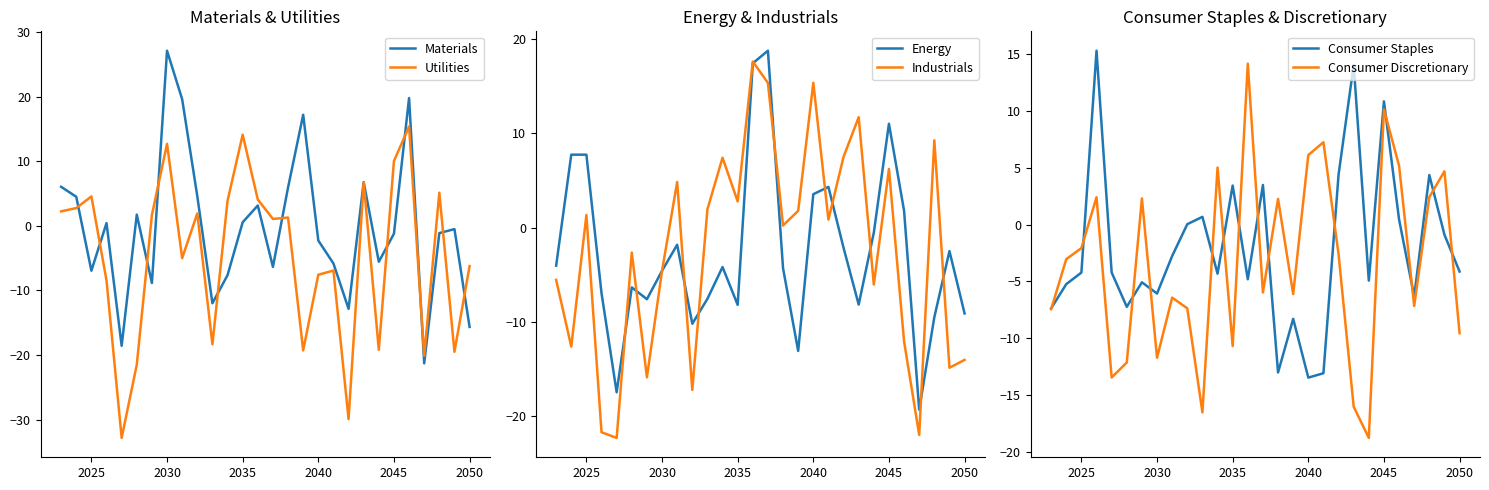

Rank the series by their maximum value, from lowest to highest.

Consumer Discretionary, Consumer Staples, Utilities, Industrials, Energy, Materials